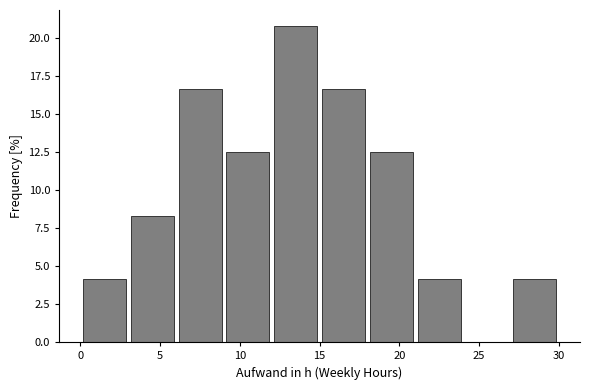

Which range on the x-axis has the tallest bar?

12 to 15